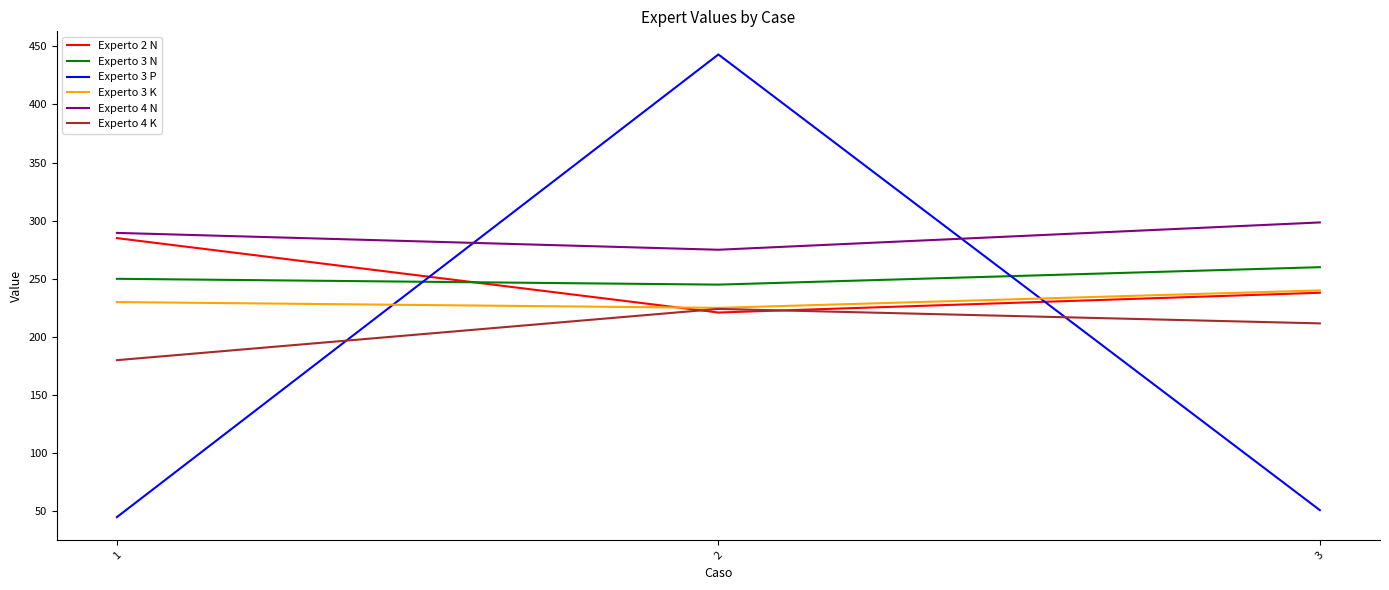

The Experto 2 N series shows 221.0 at 2. True or false?

True